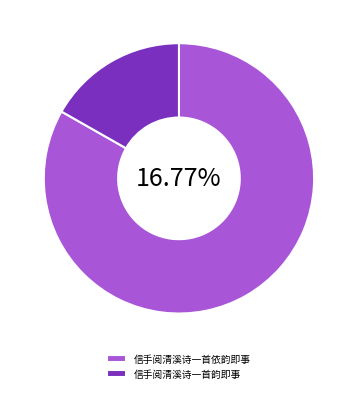

Which category has the smallest portion of the pie?

信手阅清溪诗一首韵即事